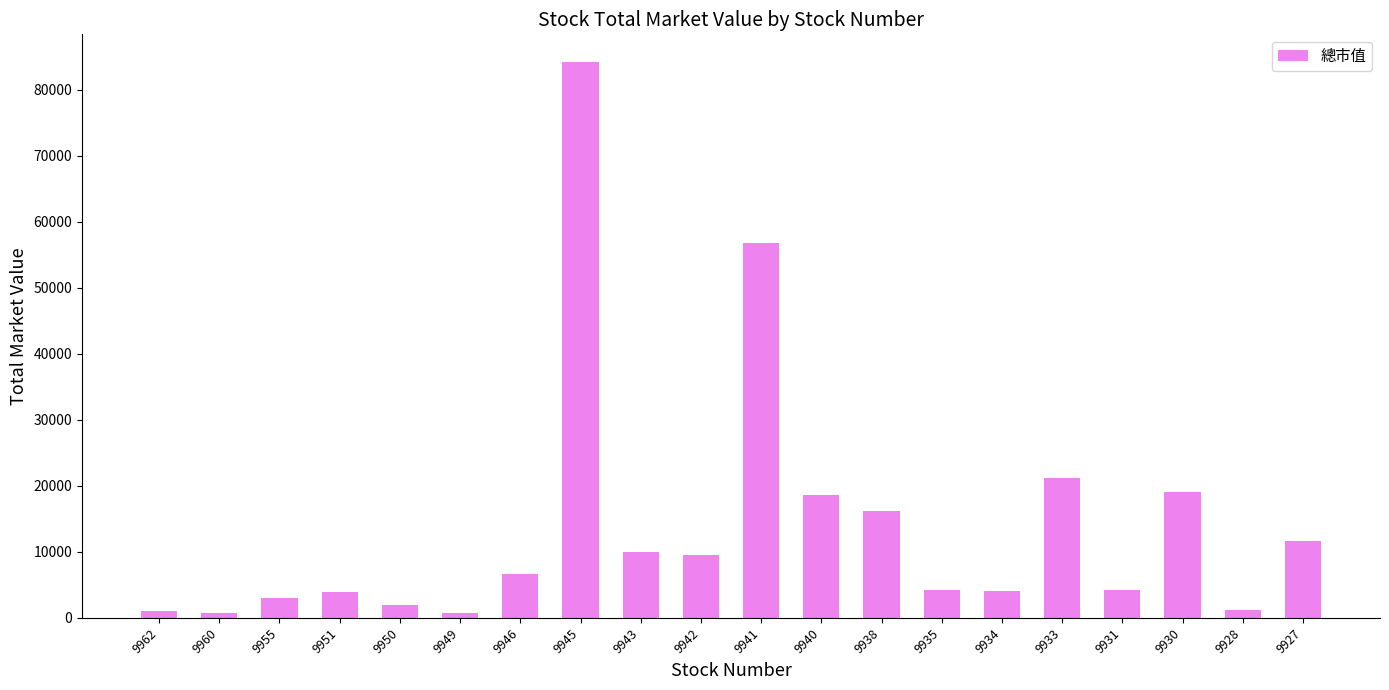

What is the smallest value displayed?

777